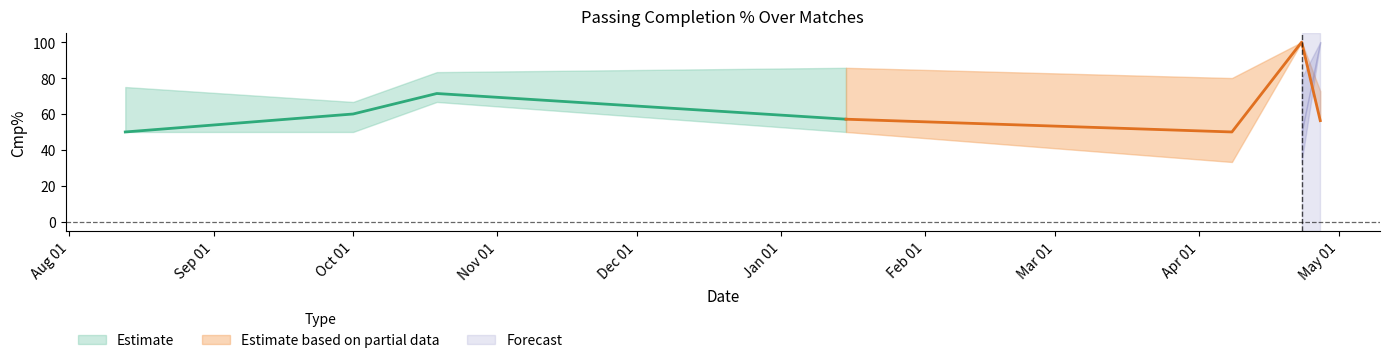

What is the minimum value for Cmp%_upper?

66.7